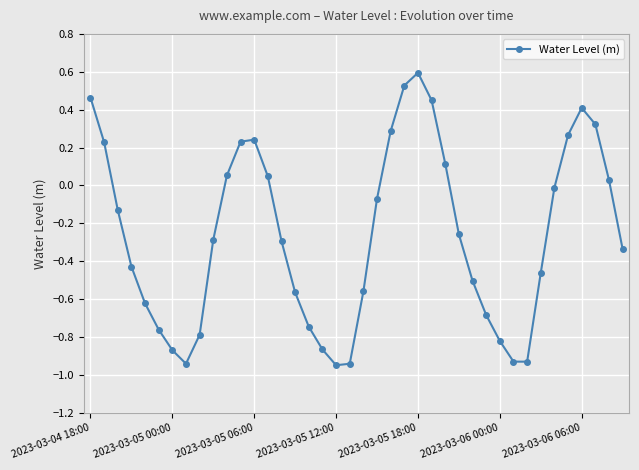

Is this an area chart (filled region under the line)?

No